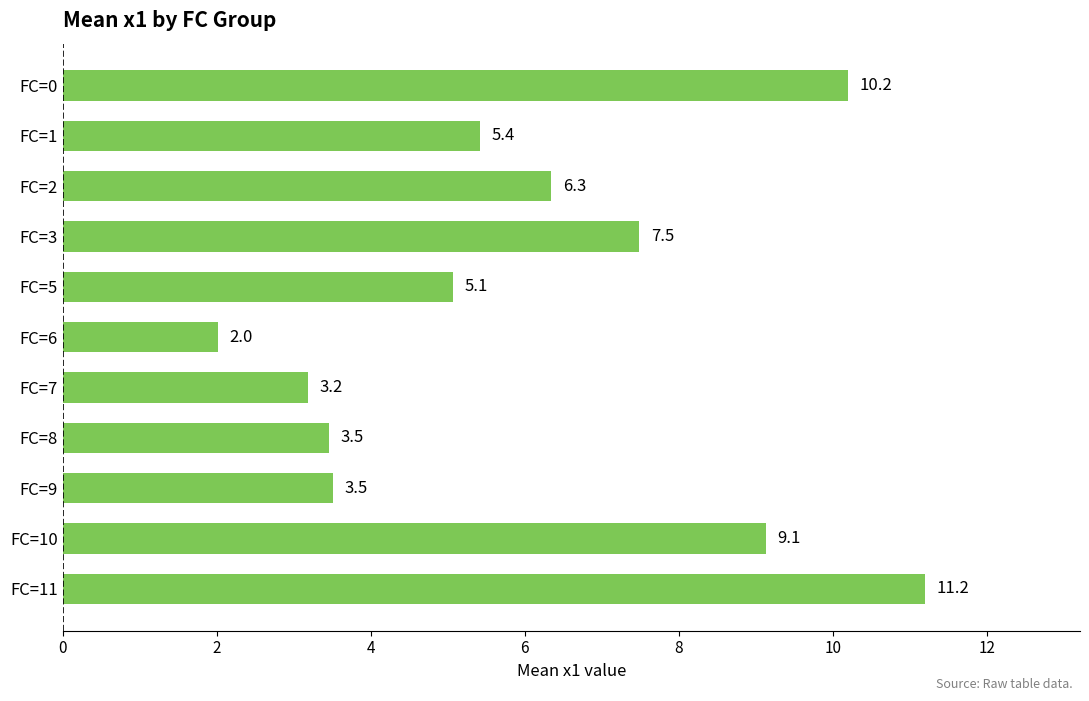

What is the average value?

6.1